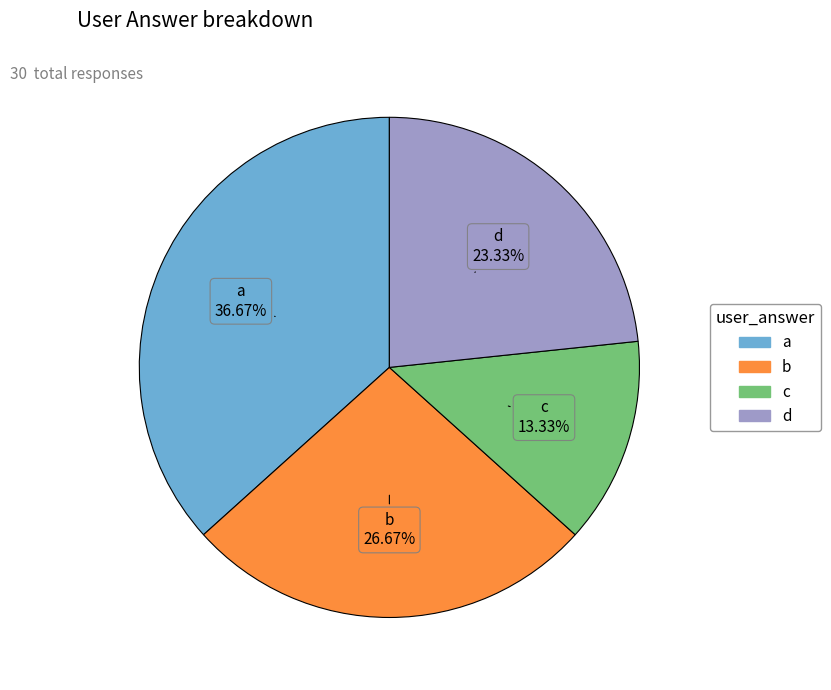

Count the number of slices in the pie.

4